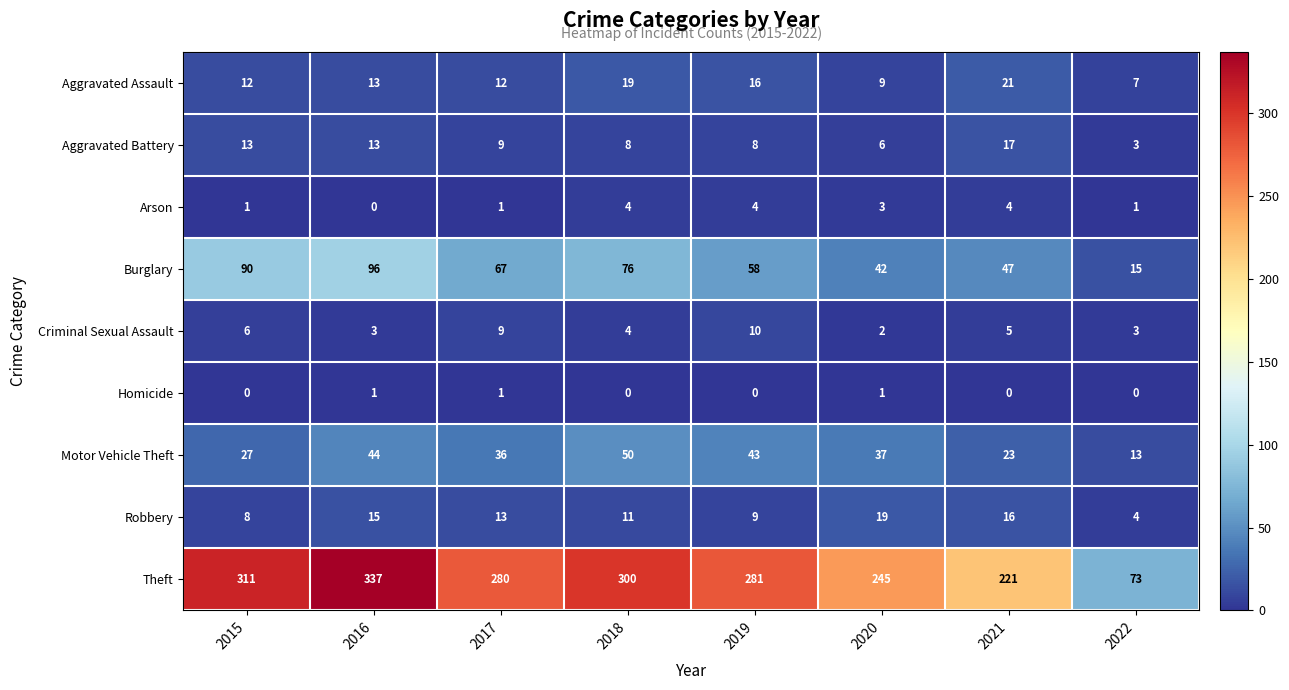

At which label does Arson first exceed 3?

2018